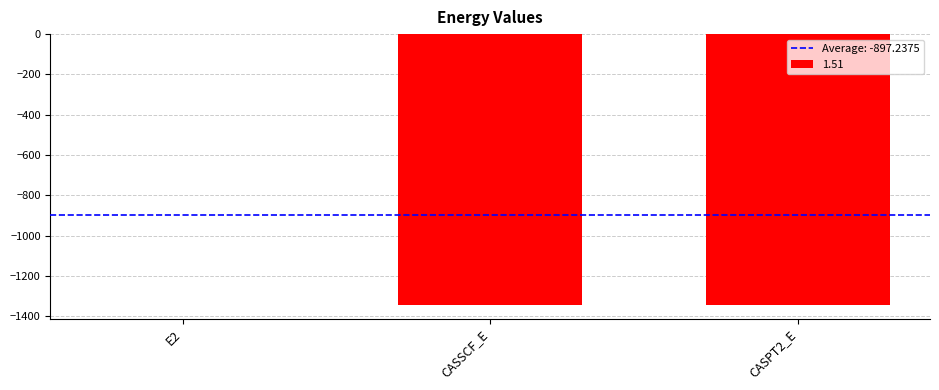

Where is the data nearest to the value -673?

CASSCF_E